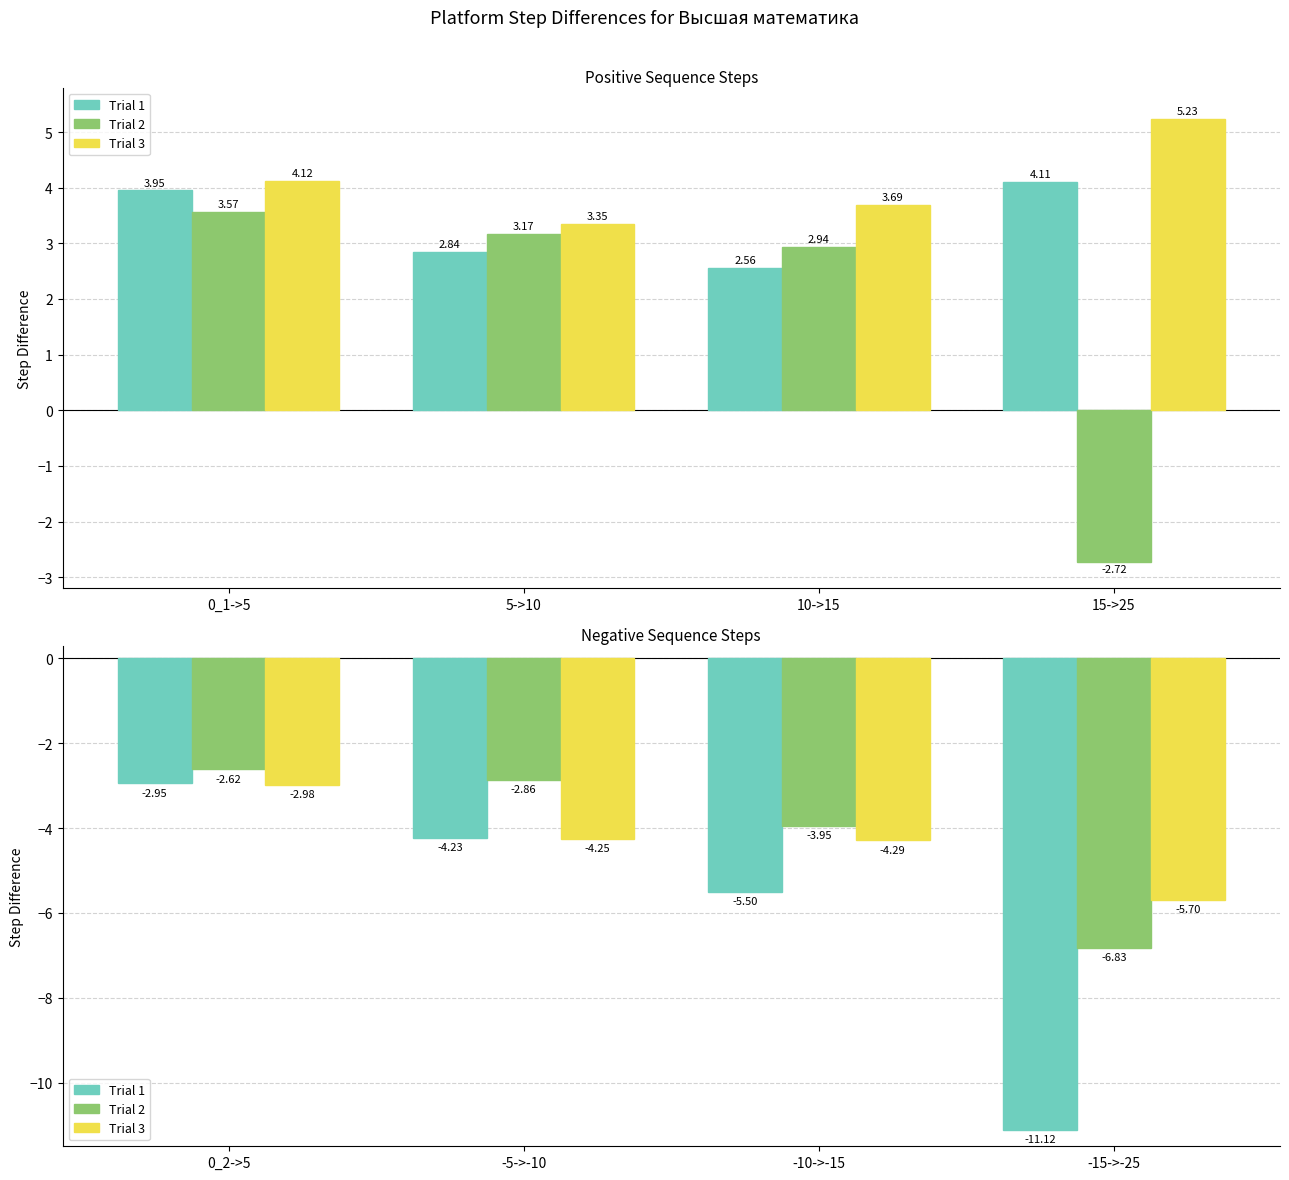

What is the difference between the second highest and minimum values in the Trial 3 series?

1.5